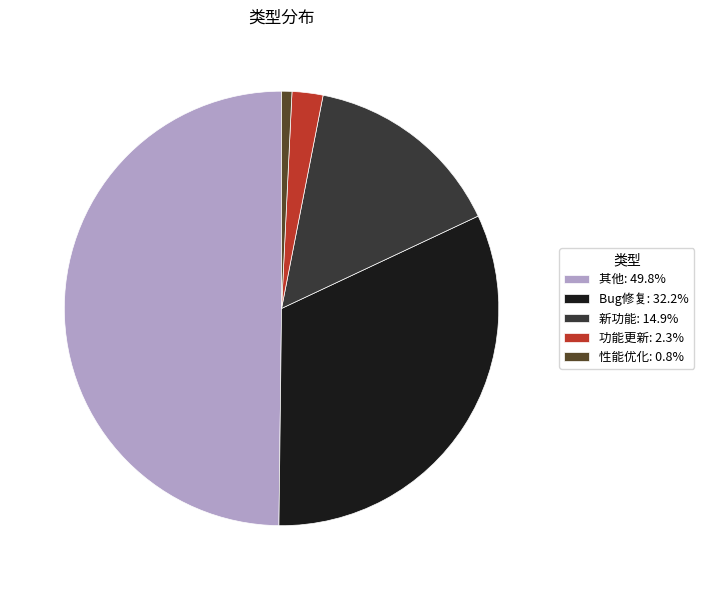

Does any single category account for the majority?

No